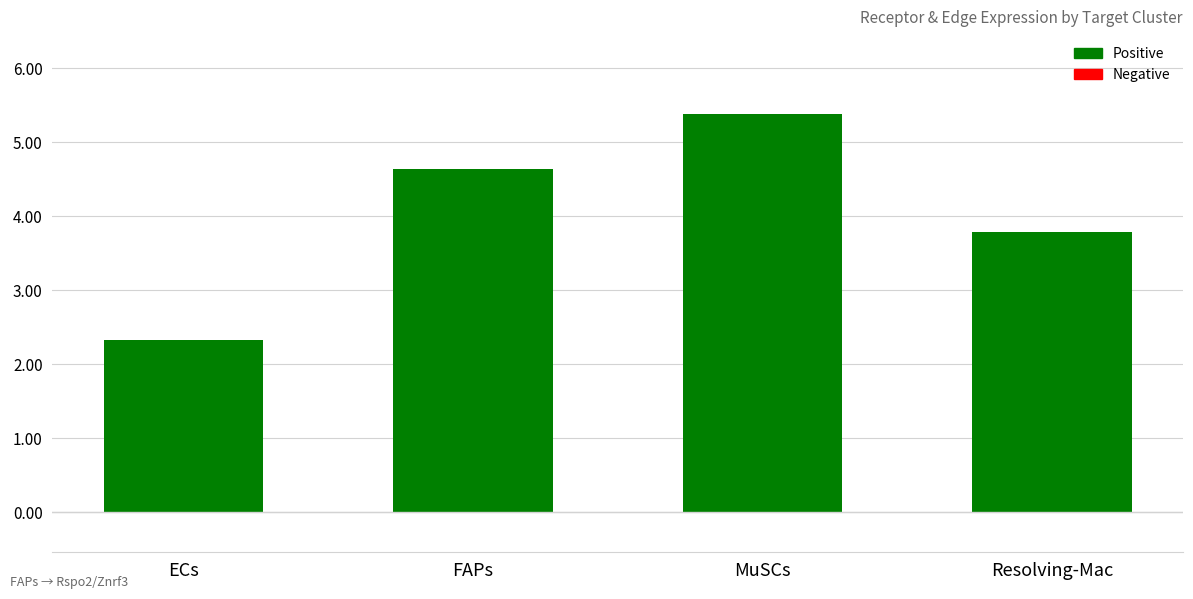

What is the sum of the values at ECs and FAPs?

7.0